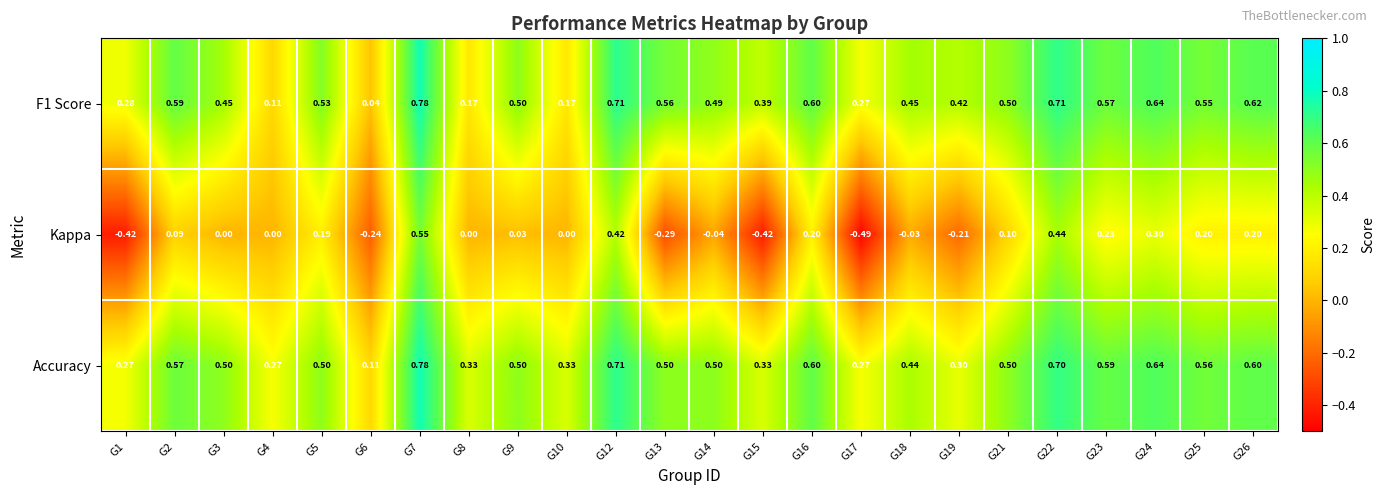

Which series has the widest spread of values?

Kappa